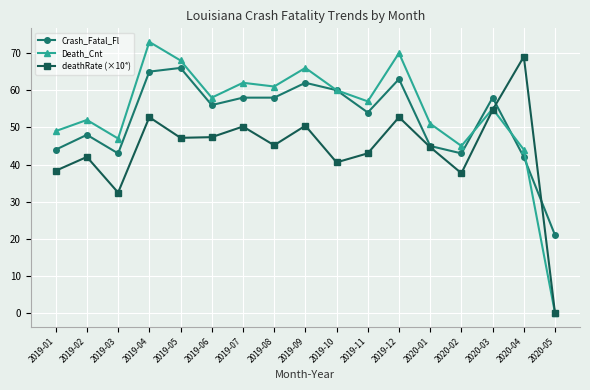

List the series in order of their overall mean, highest first.

Death_Cnt, Crash_Fatal_Fl, deathRate (×10⁴)